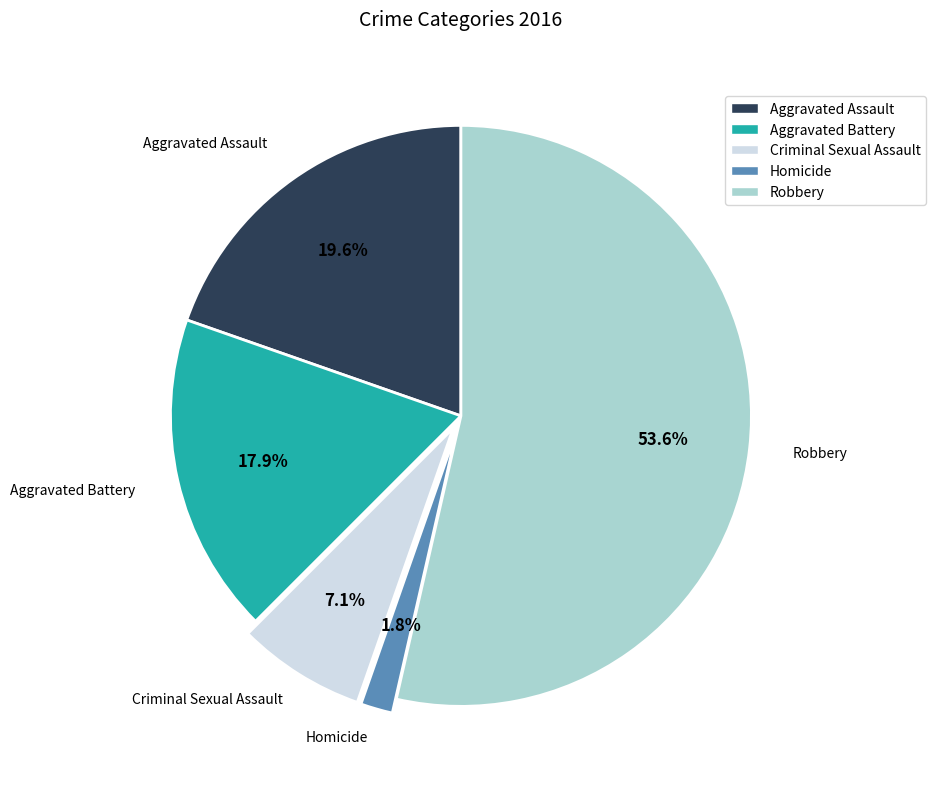

Does Aggravated Battery represent more than half of the total?

No